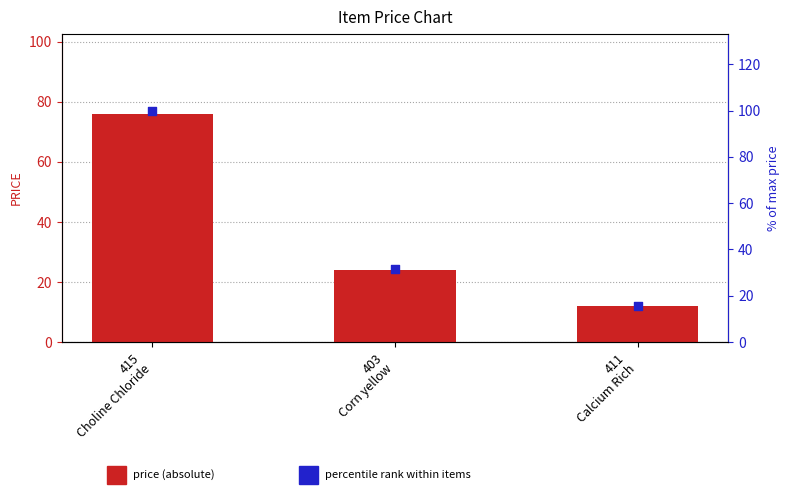

Is the value of PRICE at 411
Calcium Rich greater than the value of % of max price at 403
Corn yellow?

No